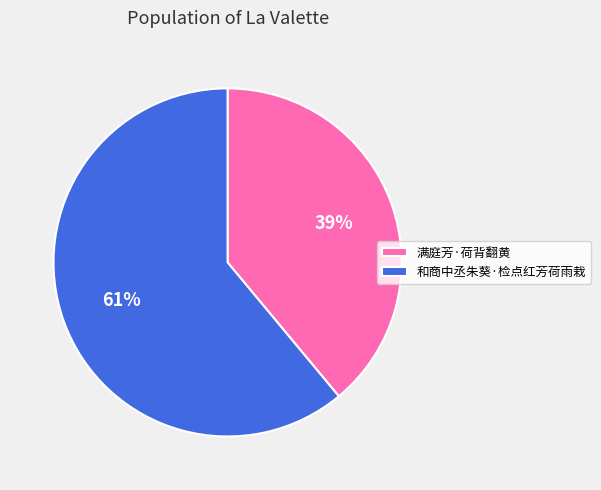

Between 满庭芳·荷背翻黄 and 和商中丞朱葵·检点红芳荷雨栽, which is larger?

和商中丞朱葵·检点红芳荷雨栽